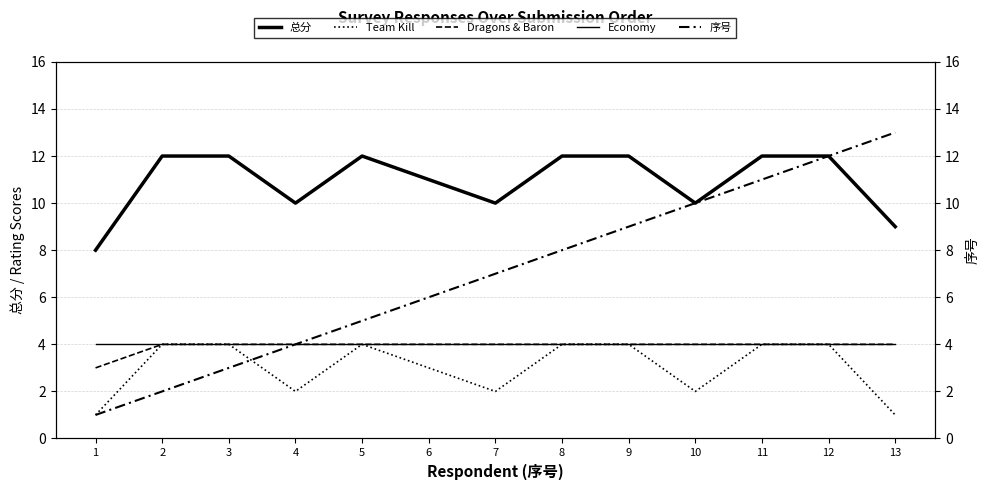

What is the maximum value for Team Kill?

4